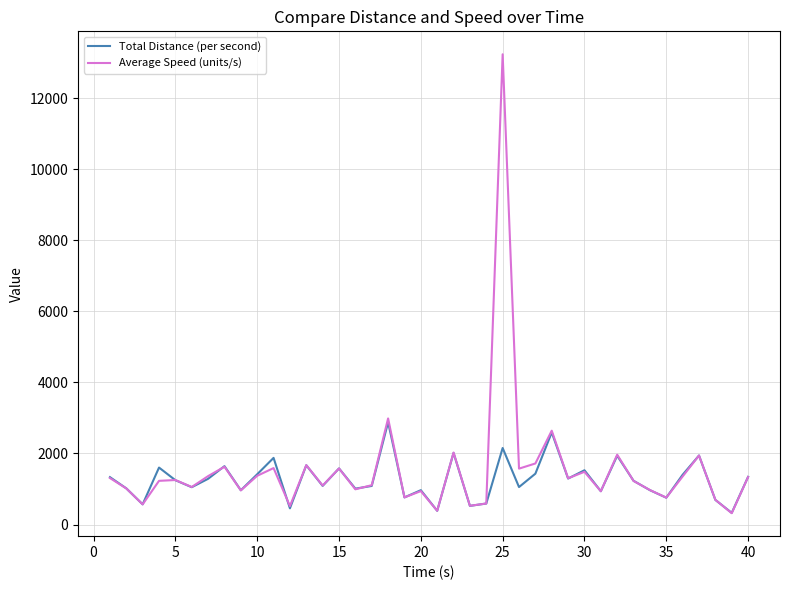

List the series in order of their peak value, lowest first.

Total Distance (per second), Average Speed (units/s)